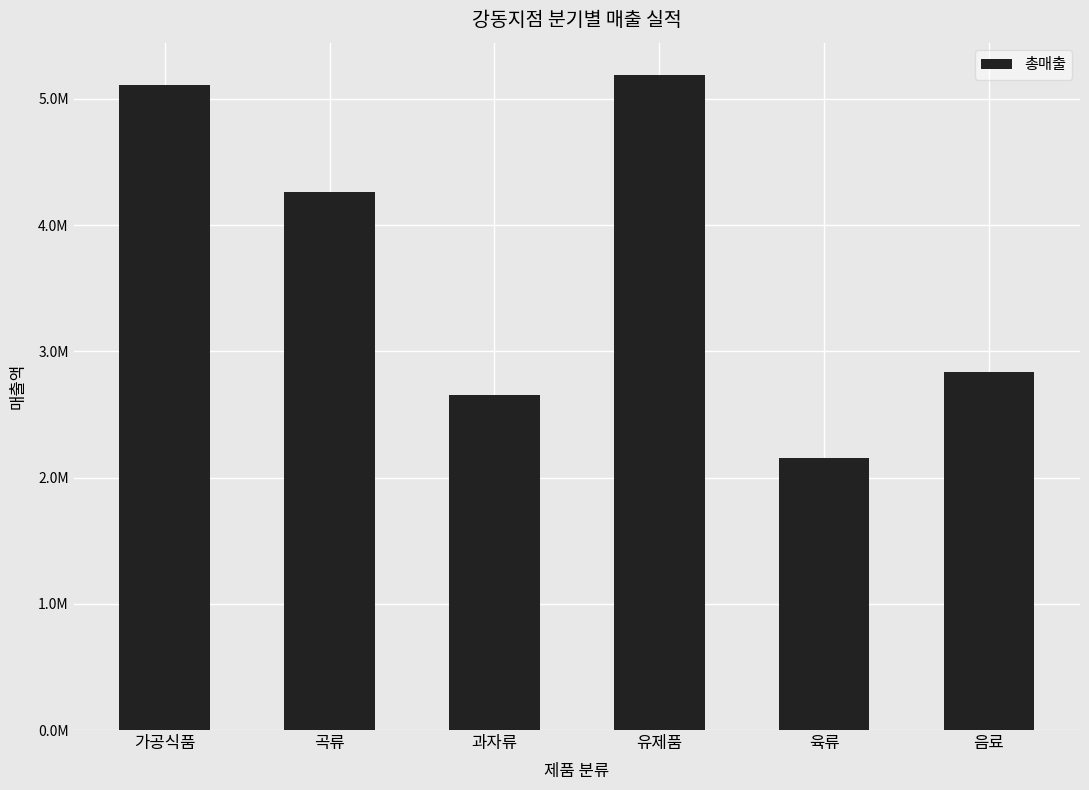

Rank the categories by value from lowest to highest.

육류, 과자류, 음료, 곡류, 가공식품, 유제품